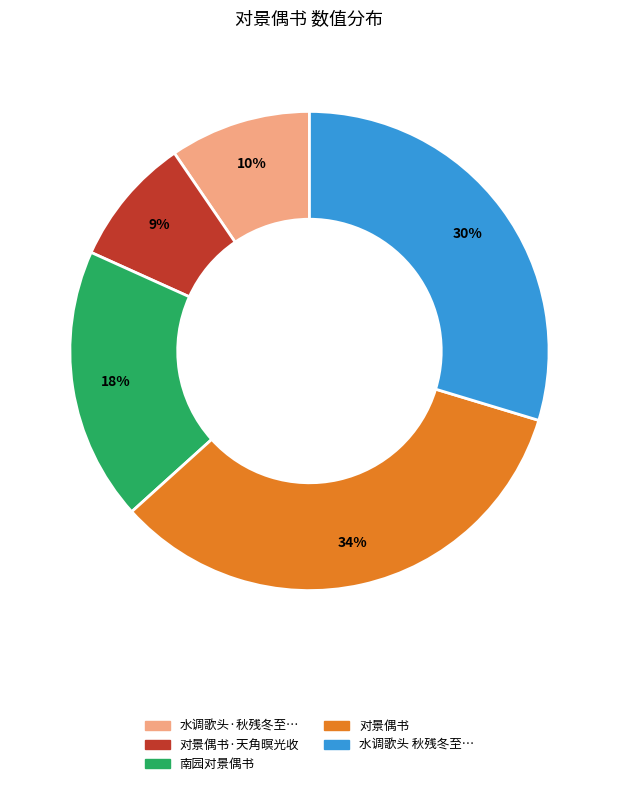

Is there a majority slice in this chart?

No